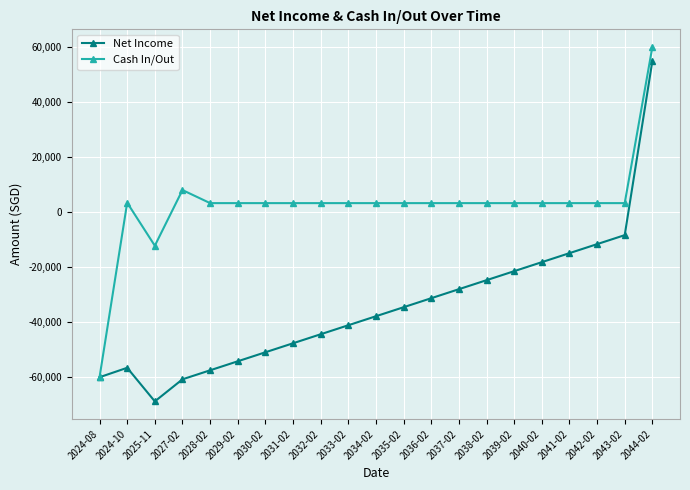

At which category is the sum across all series the highest?

2044-02